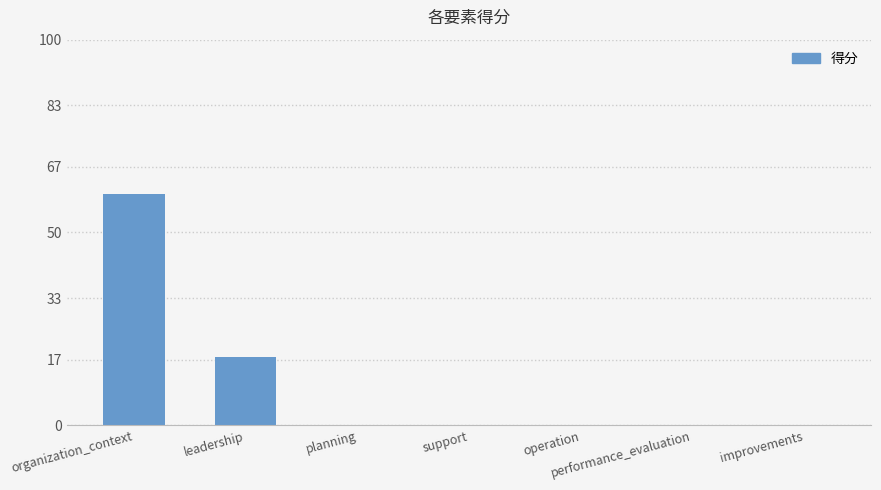

Where is the data nearest to the value 30?

leadership